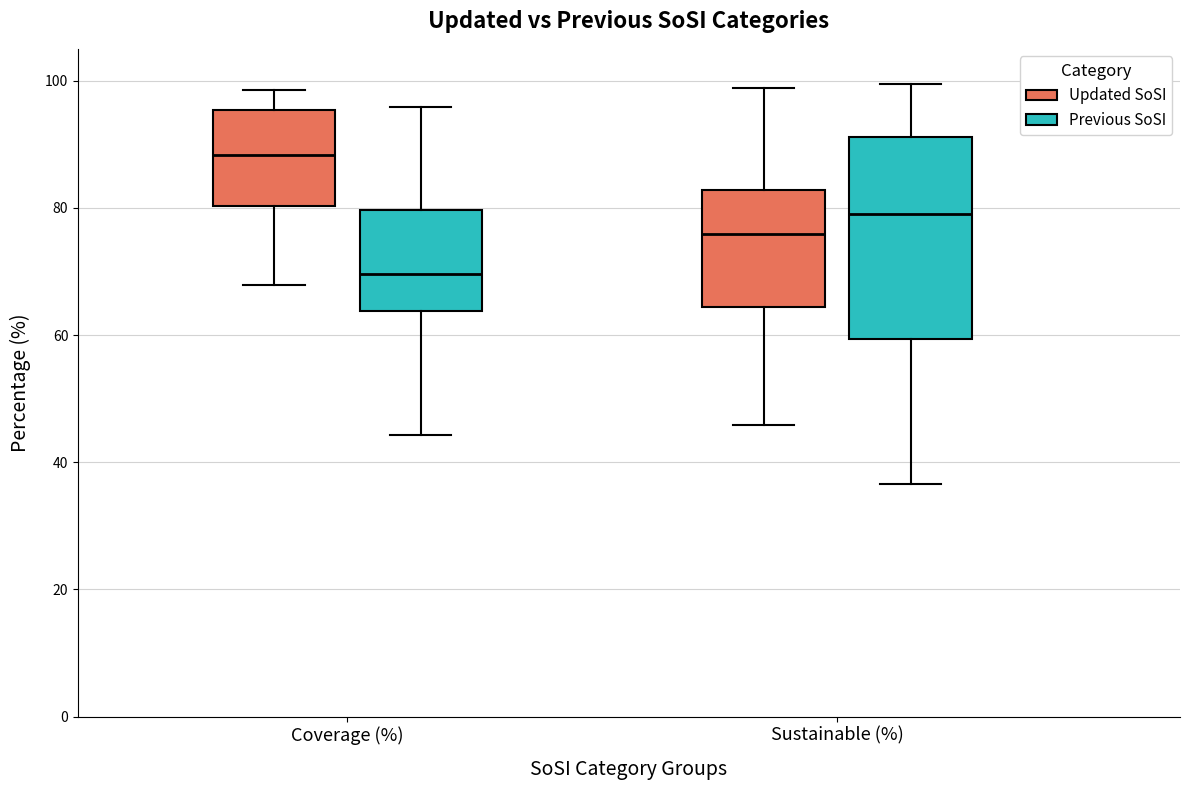

Reading left to right, read every box against the y-axis: the position of its median line, the range the box covers, and the ends of its whiskers. The values are not printed on the chart, so give them approximately, as read against the axis.

Coverage (%) (Updated SoSI): median 88, box 80 to 96, whiskers 68 to 98
Coverage (%) (Previous SoSI): median 70, box 64 to 80, whiskers 44 to 96
Sustainable (%) (Updated SoSI): median 76, box 64 to 82, whiskers 46 to 98
Sustainable (%) (Previous SoSI): median 80, box 60 to 92, whiskers 36 to 100